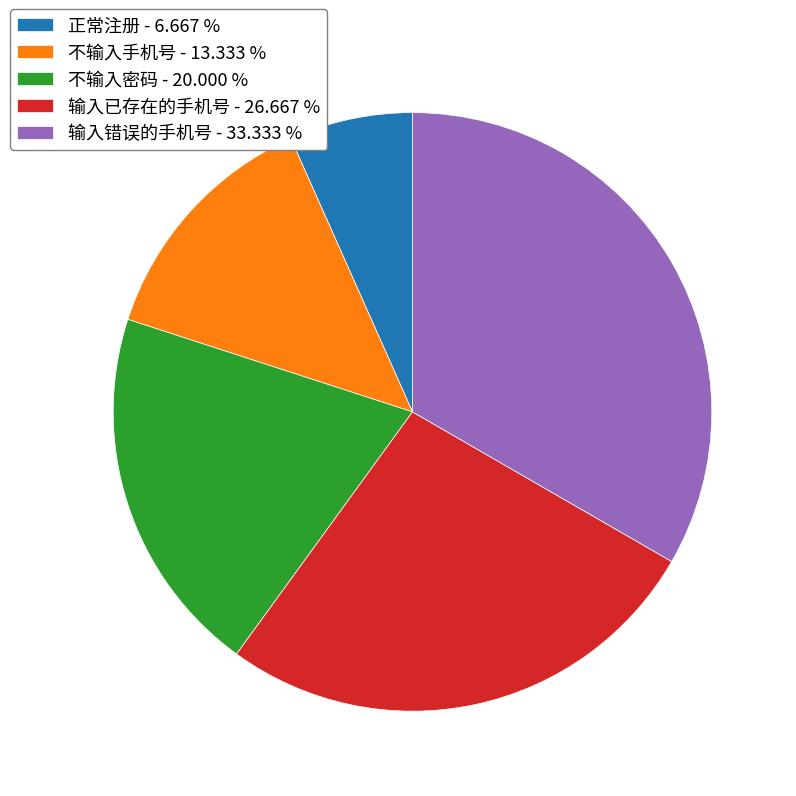

Does 输入错误的手机号 represent more than half of the total?

No